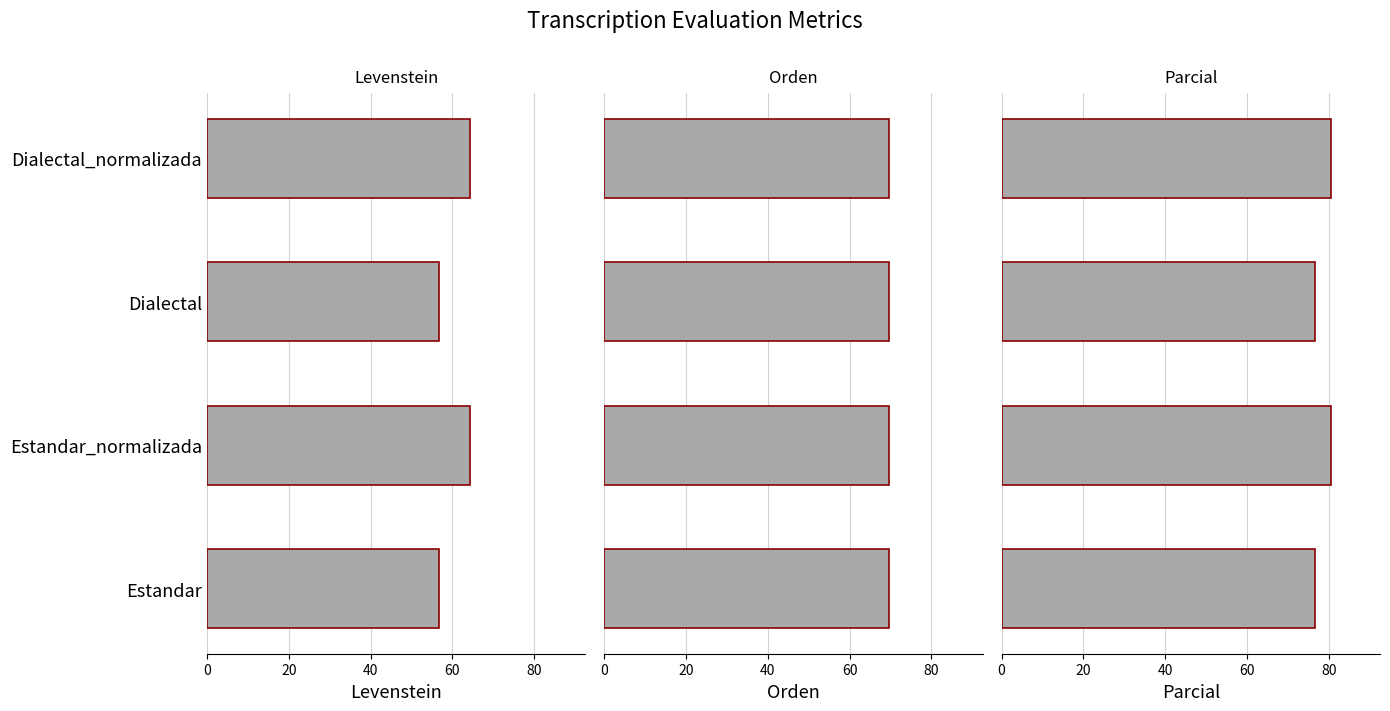

What is the maximum value for Parcial?

80.5